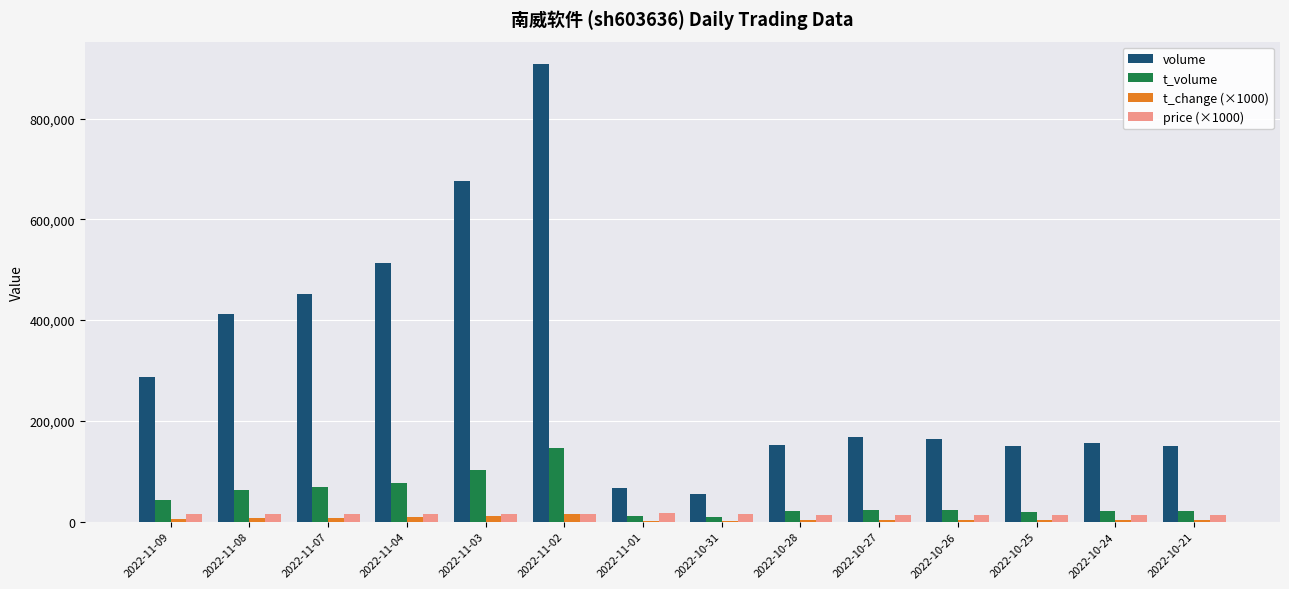

At which category is the sum across all series the highest?

2022-11-02